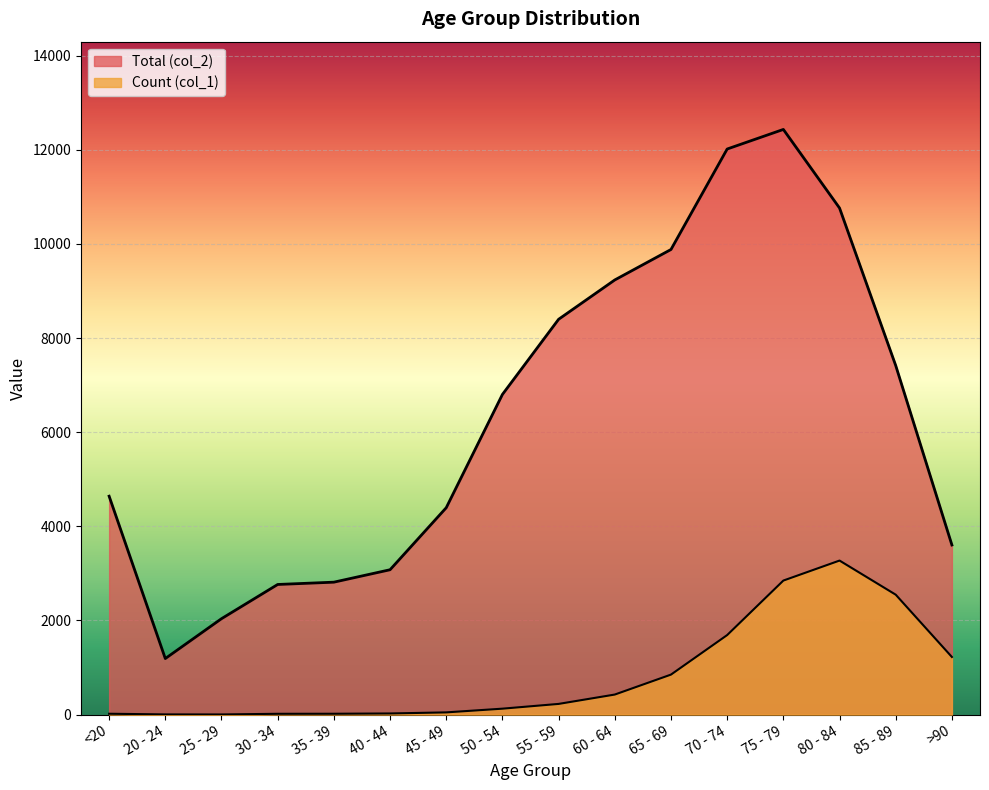

How many data points does each series have?

16